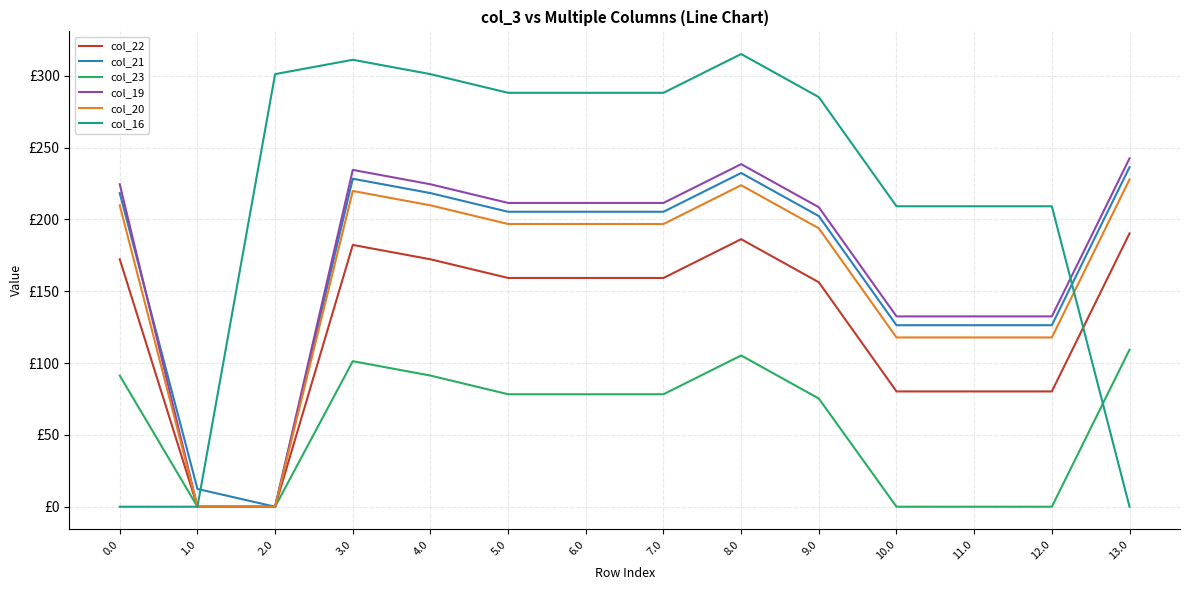

Does the chart display data point markers on the line(s)?

No